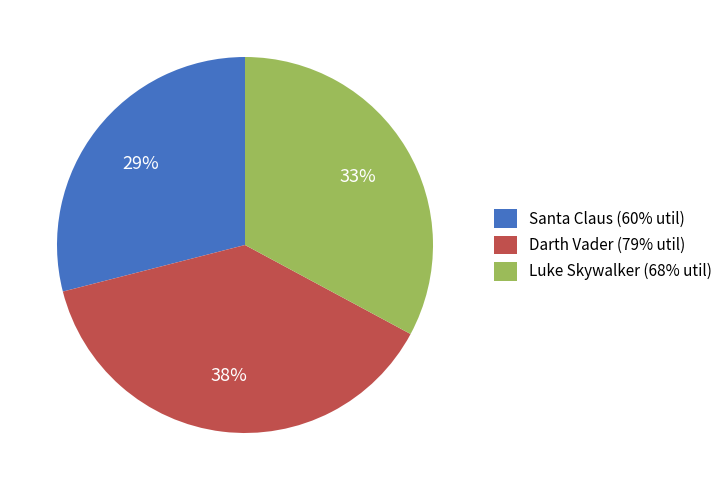

True or false: Darth Vader (79% util) accounts for 38% of the total.

True